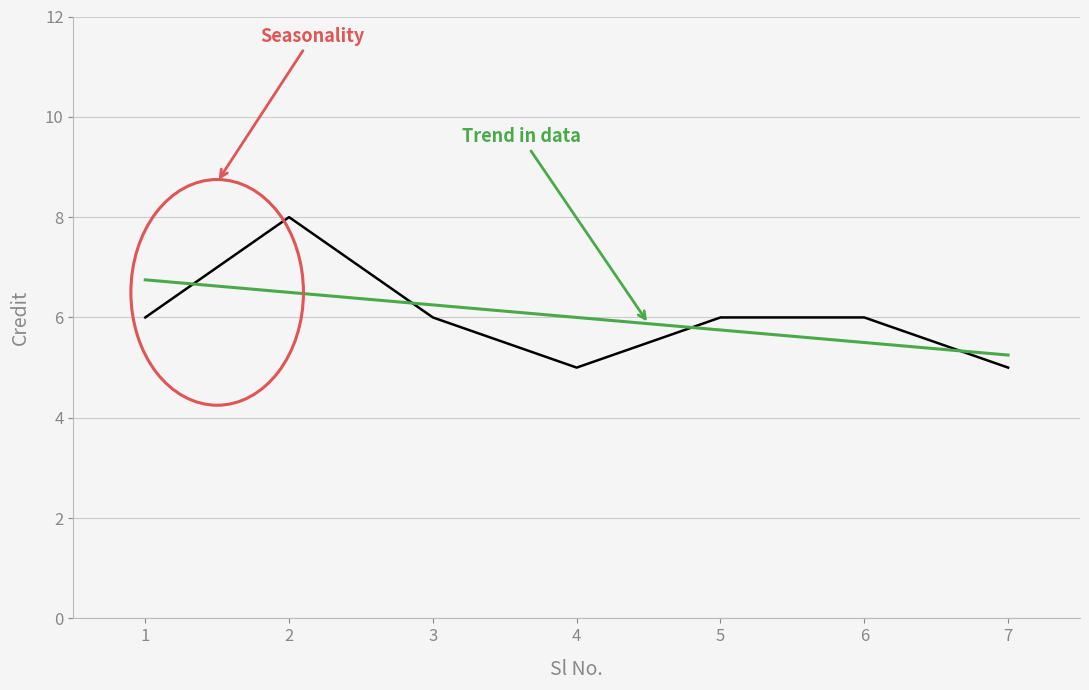

Where is the first local maximum?

2